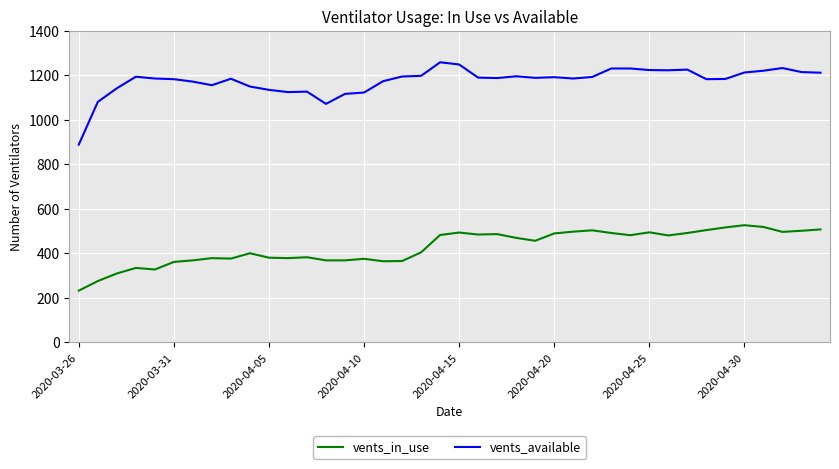

True or false: vents_available and vents_in_use cross at least once.

False